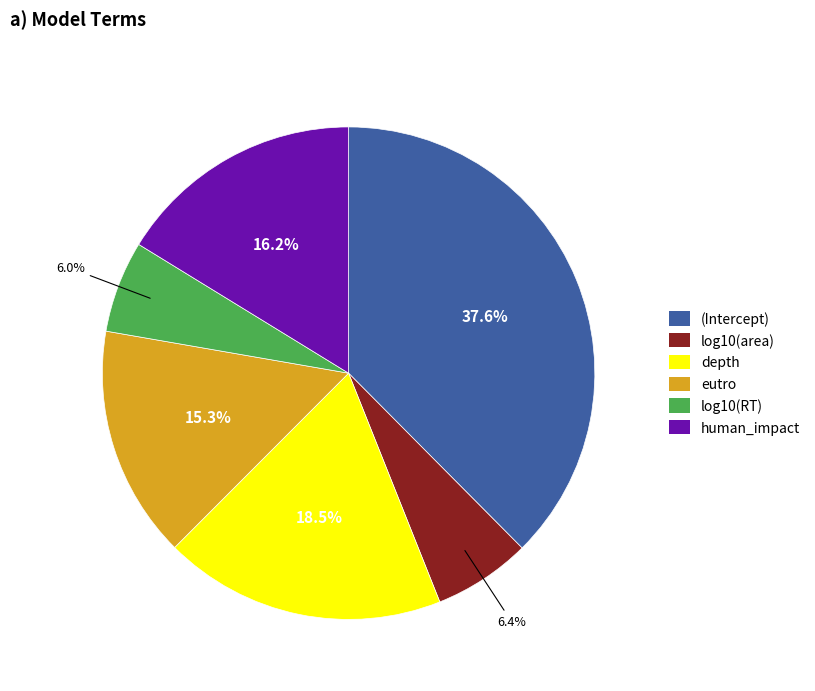

How many segments does this pie chart have?

6